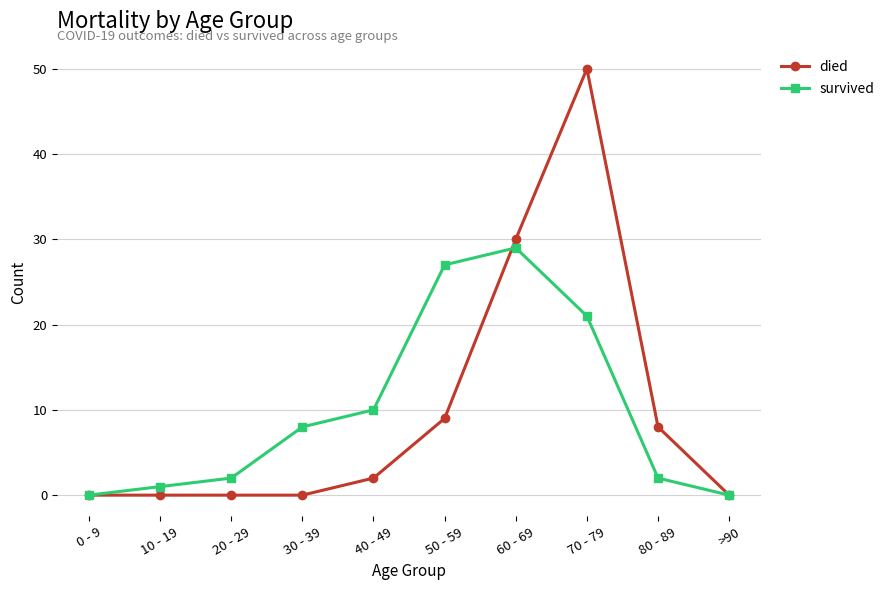

Reading left to right, what are all the values shown in this chart?

died: 0 - 9=0	10 - 19=0	20 - 29=0	30 - 39=0	40 - 49=2	50 - 59=9	60 - 69=30	70 - 79=50	80 - 89=8	>90=0
survived: 0 - 9=0	10 - 19=1	20 - 29=2	30 - 39=8	40 - 49=10	50 - 59=27	60 - 69=29	70 - 79=21	80 - 89=2	>90=0